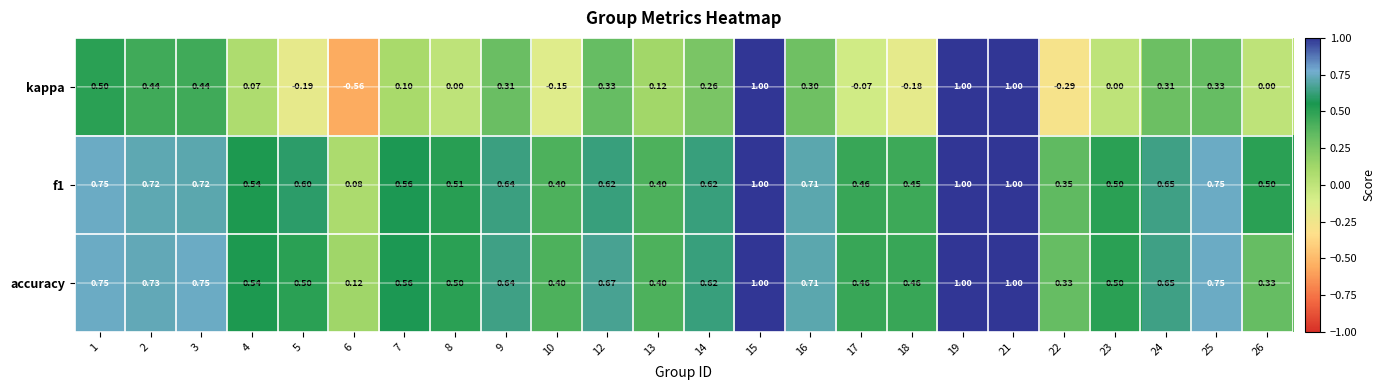

Which series changed the most between 18 and 22?

accuracy